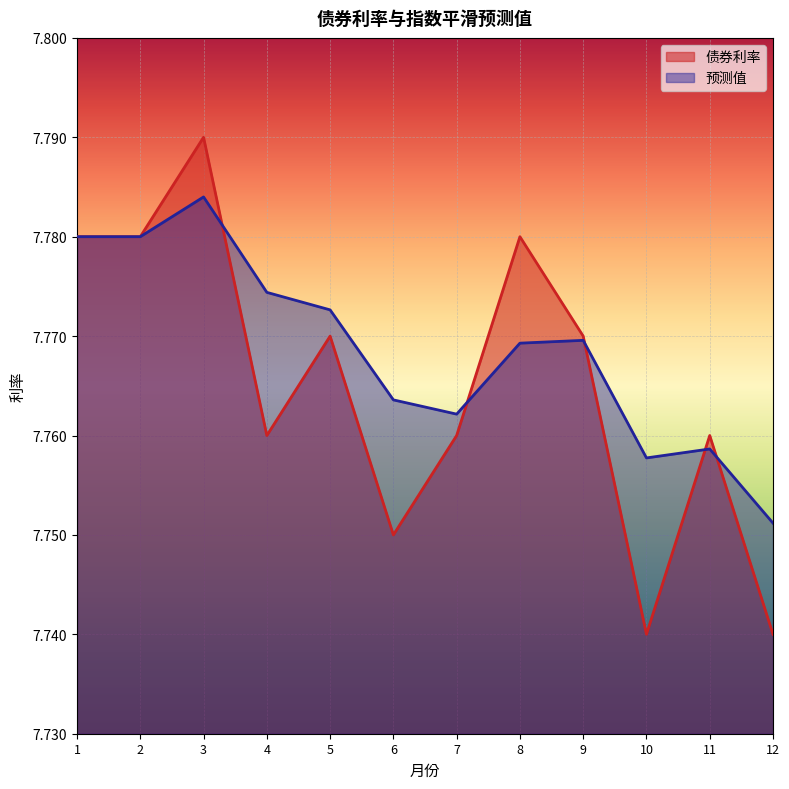

What are all the series names shown in the legend?

债券利率, 预测值